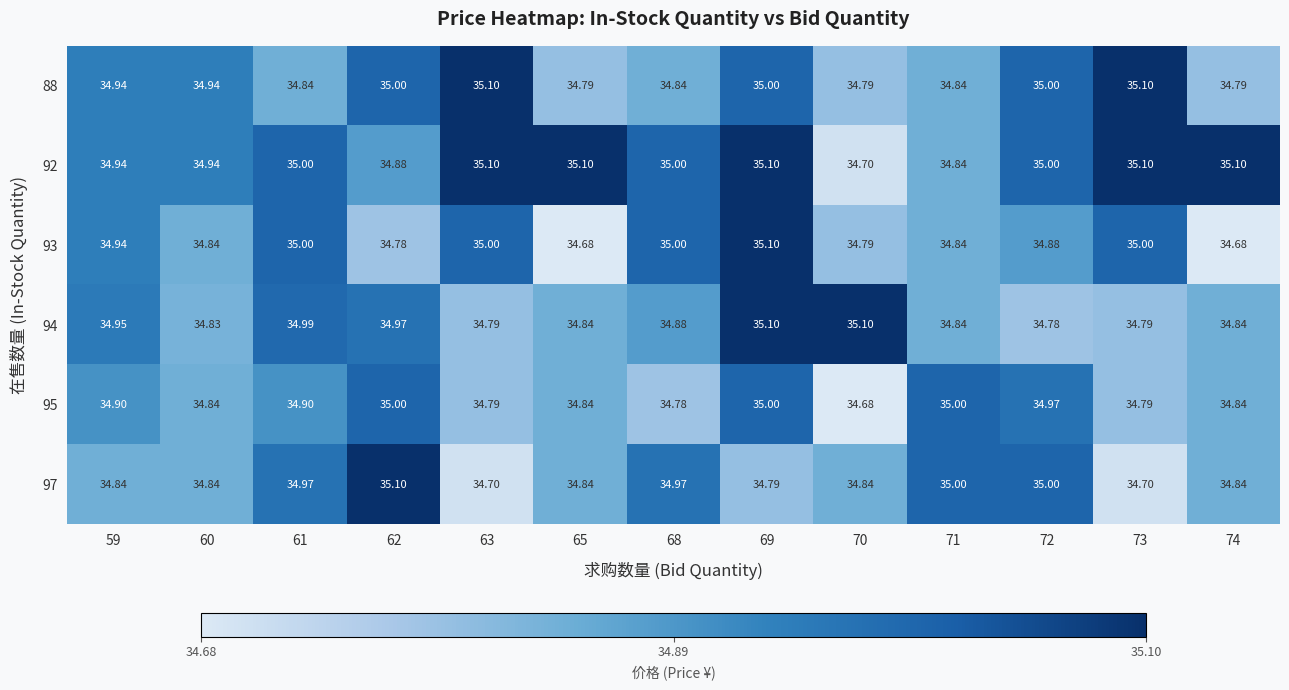

Count the number of data series in this chart.

6